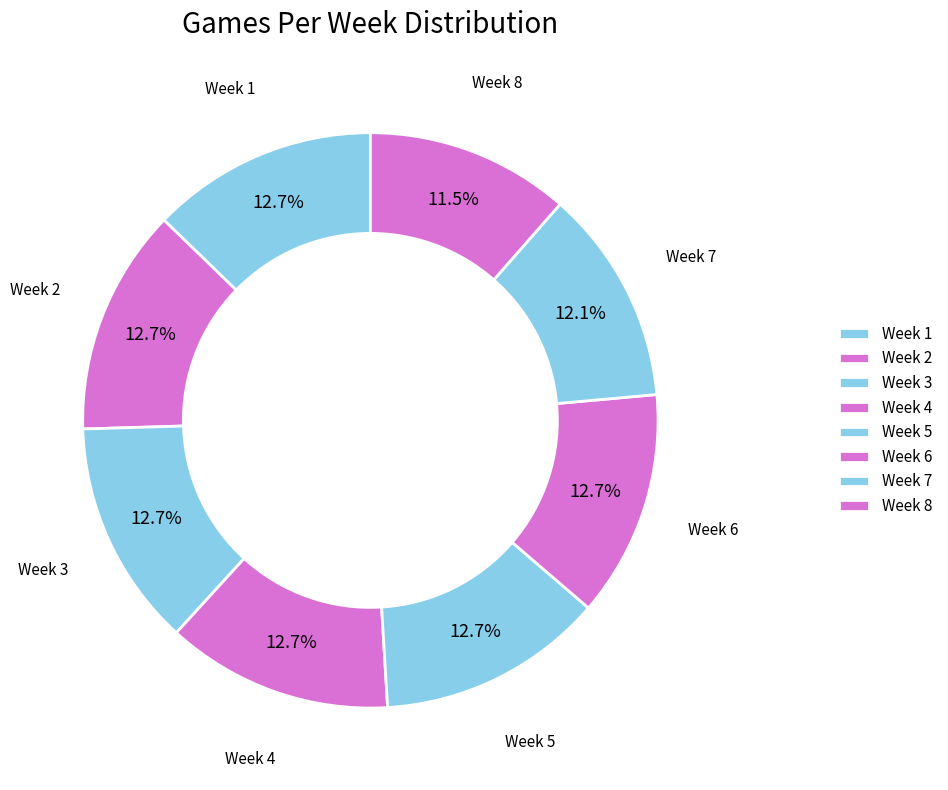

What percentage is NOT represented by Week 7?

87.9%